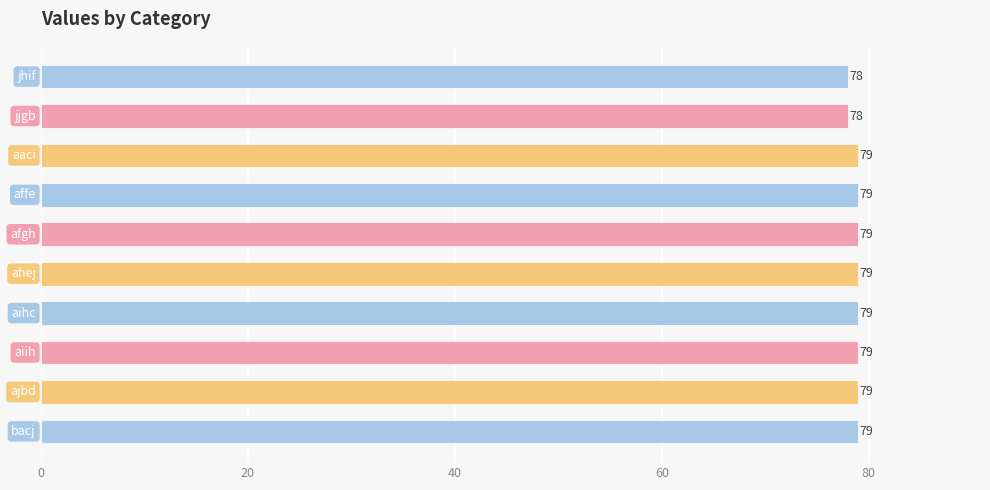

How many values are between 79 and 80?

8